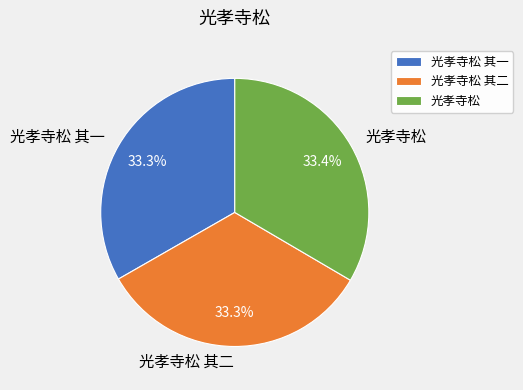

Is there a majority slice in this chart?

No